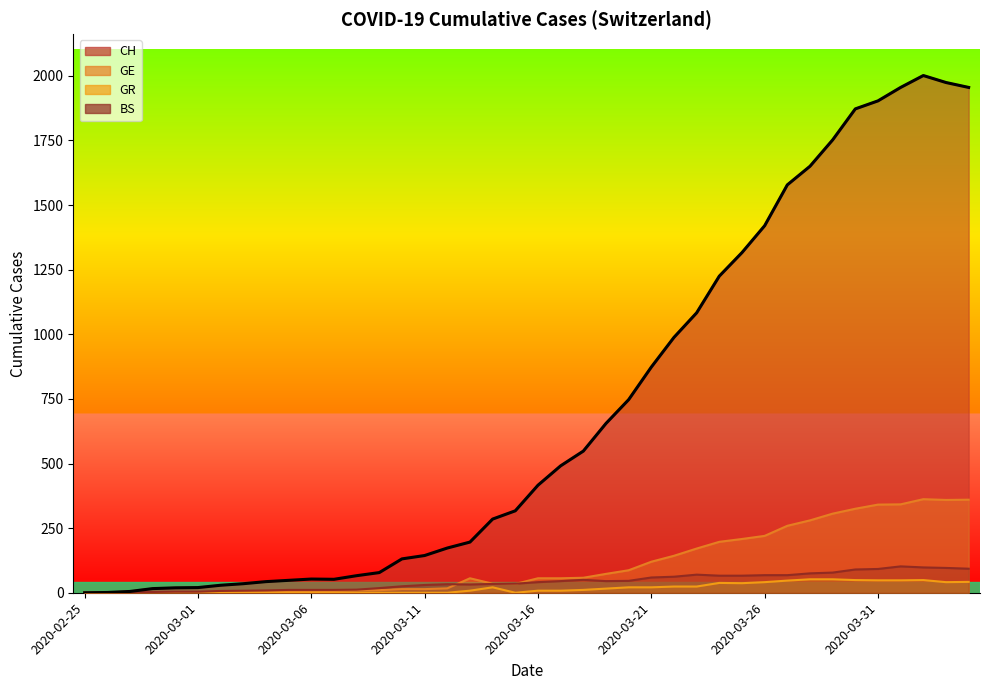

True or false: CH and GR cross at least once.

False